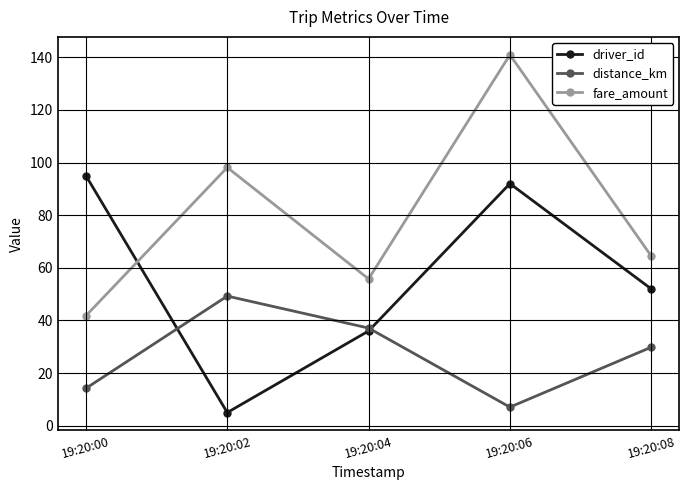

The value of fare_amount at 19:20:02 is 136.5. True or false?

False